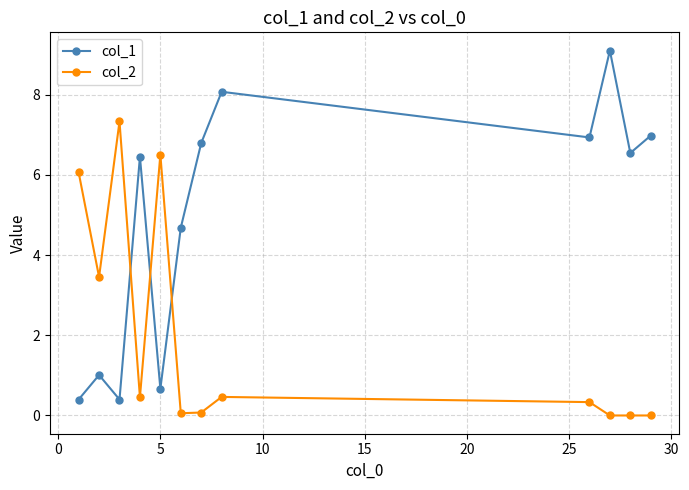

At how many categories does at least one series exceed 6?

10